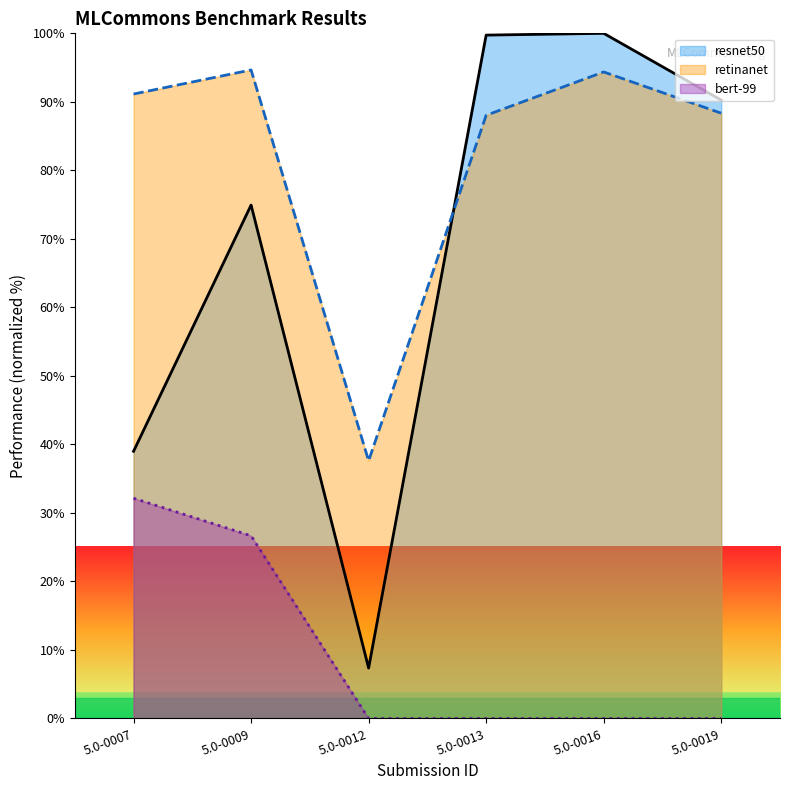

At which category is the sum across all series the highest?

5.0-0009